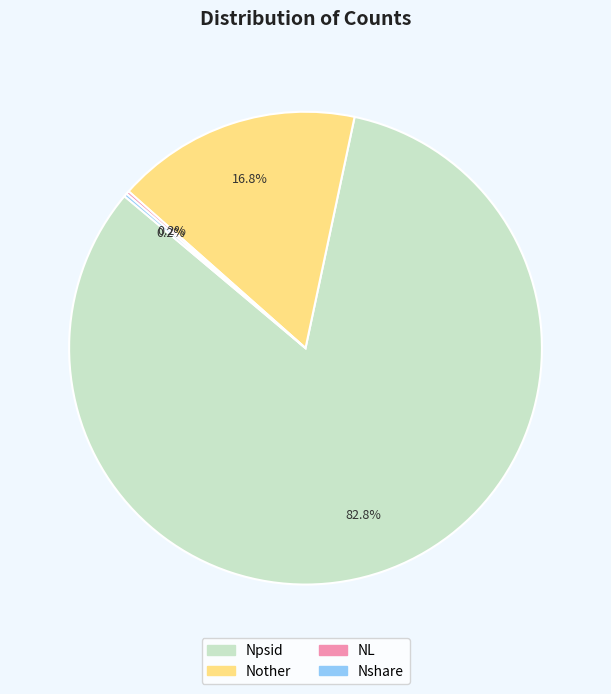

To the nearest percent, what is the average slice percentage?

25%